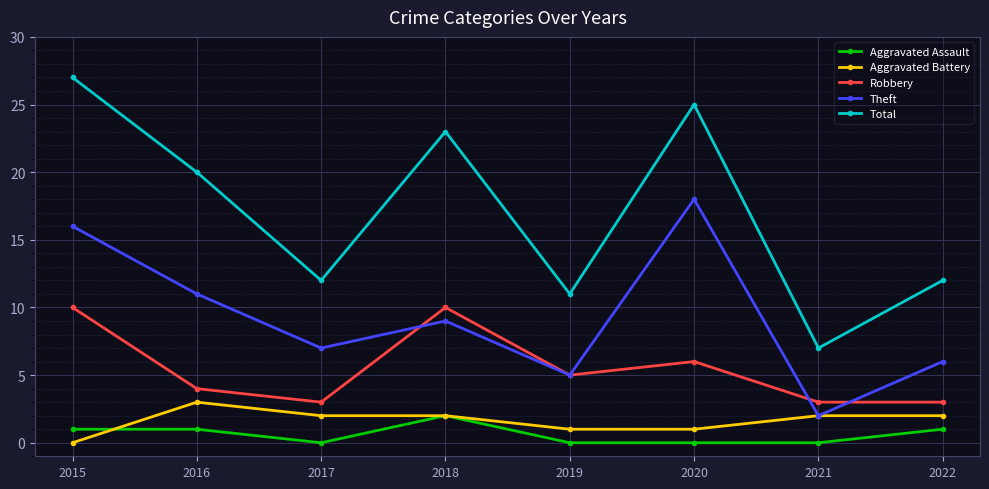

What is the sum of the Total values at 2016 and 2015?

47